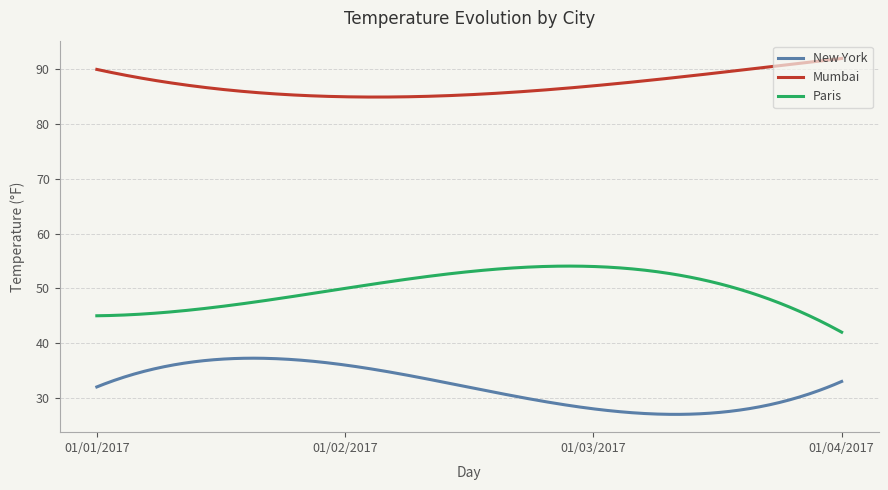

What is the difference between the maximum and minimum values in the Paris series?

12.1